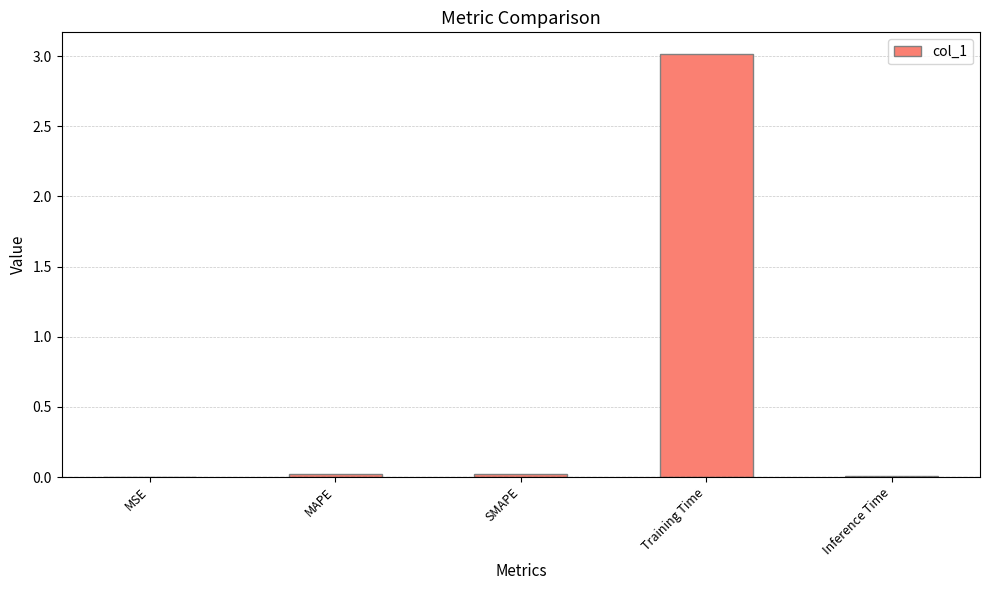

What is the sum of all values?

3.1